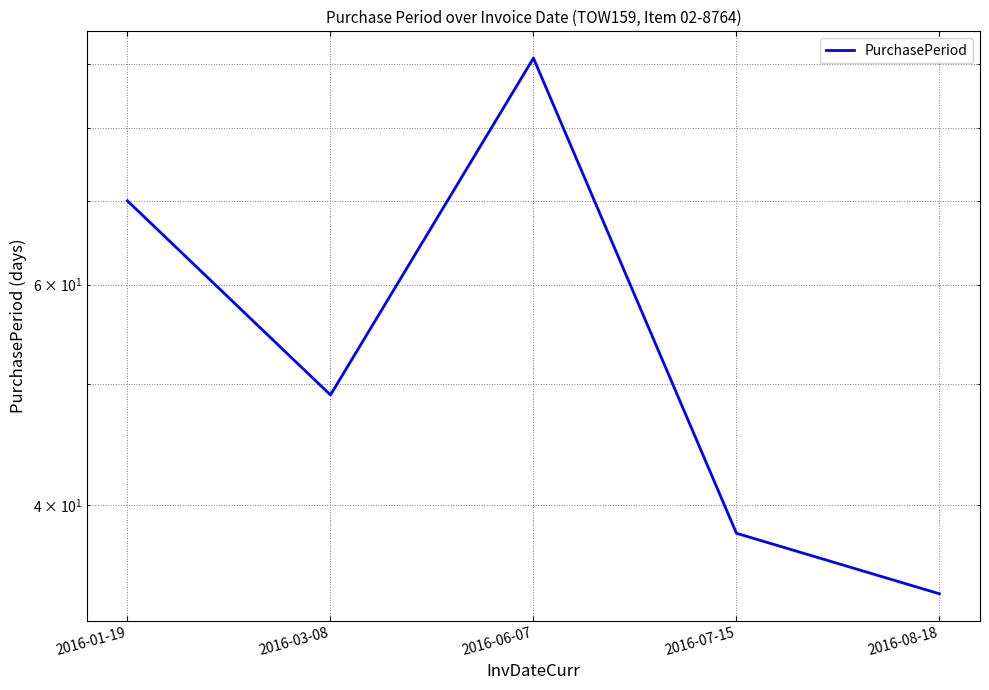

Where does the data first go above 49?

2016-01-19